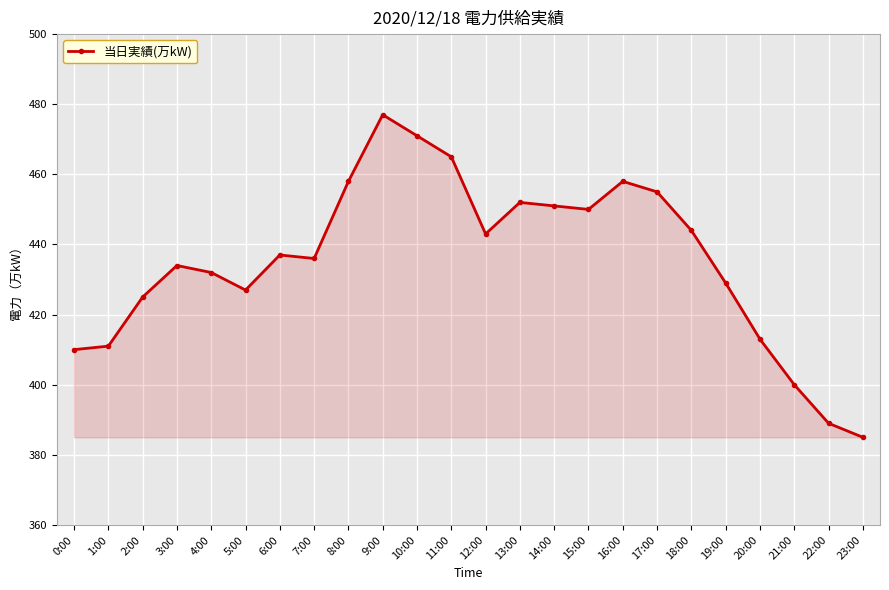

What is the label of the 22nd point from the right?

2:00